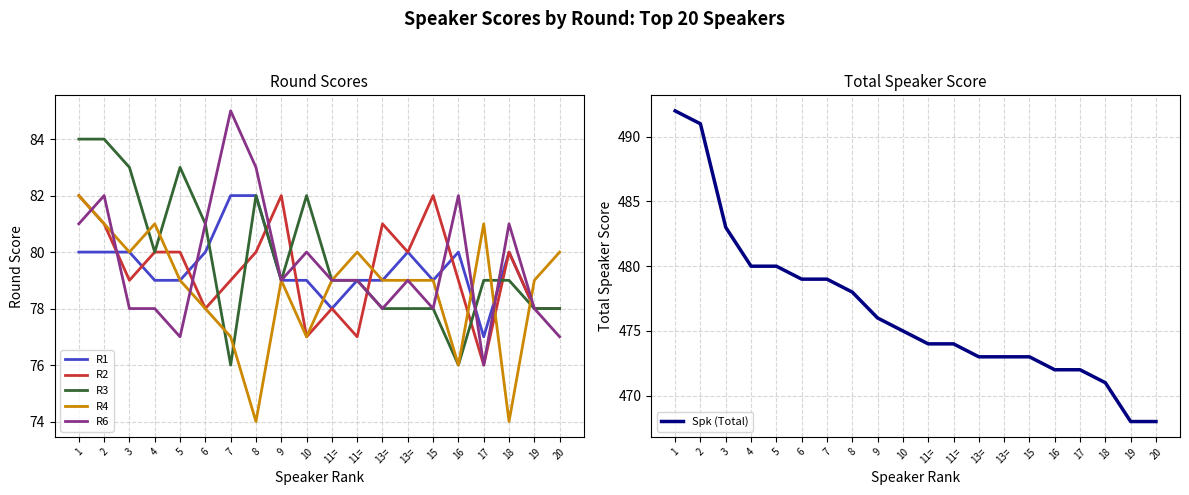

Where does the R2 series first go above 80?

1